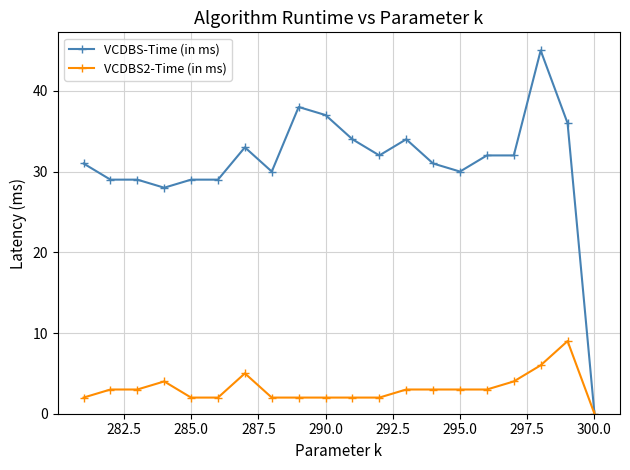

What is the difference between the highest and lowest values at 290.0?

35